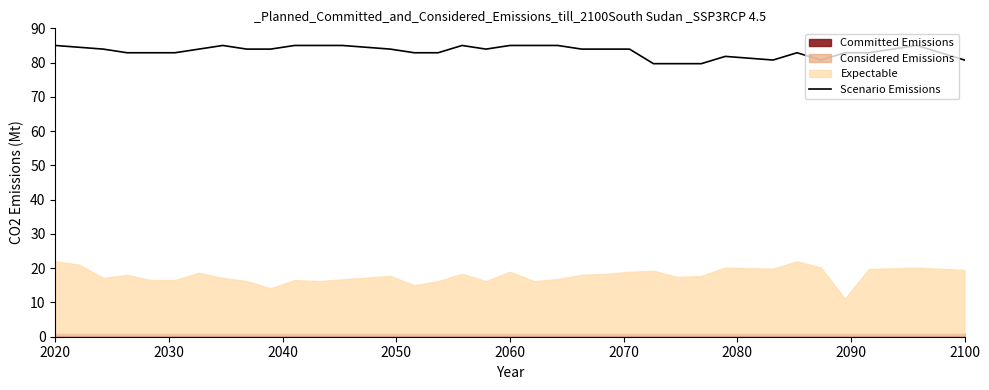

What is the lowest value of the Scenario Emissions series?

79.7